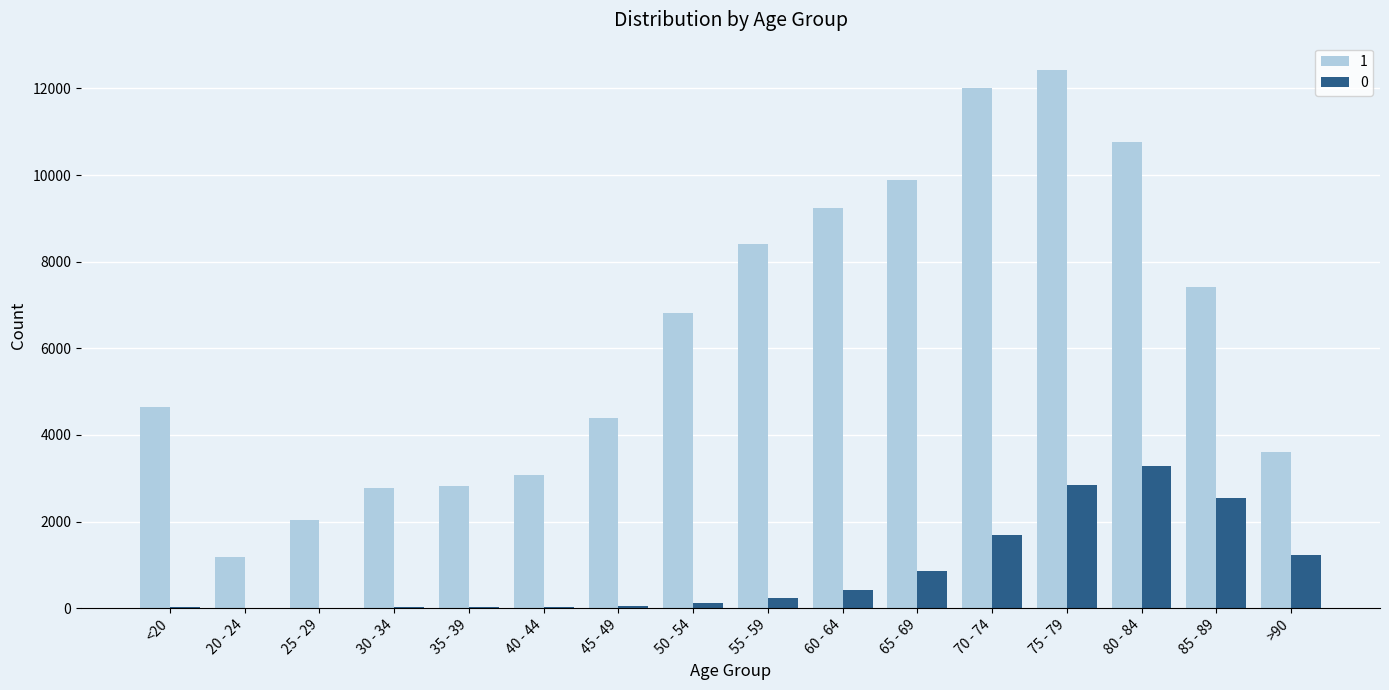

Is the value of 1 at <20 greater than the value of 0 at 75 - 79?

Yes